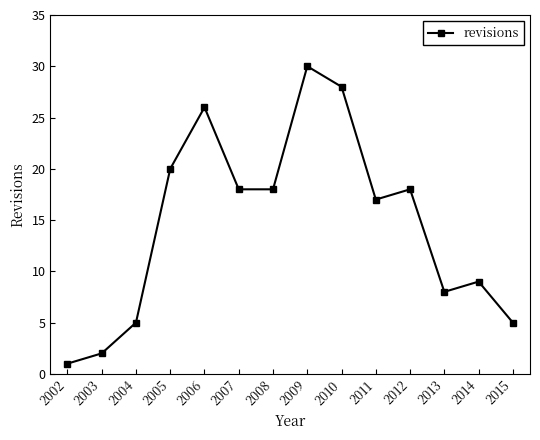

At which category does the data reach its first local peak?

2006